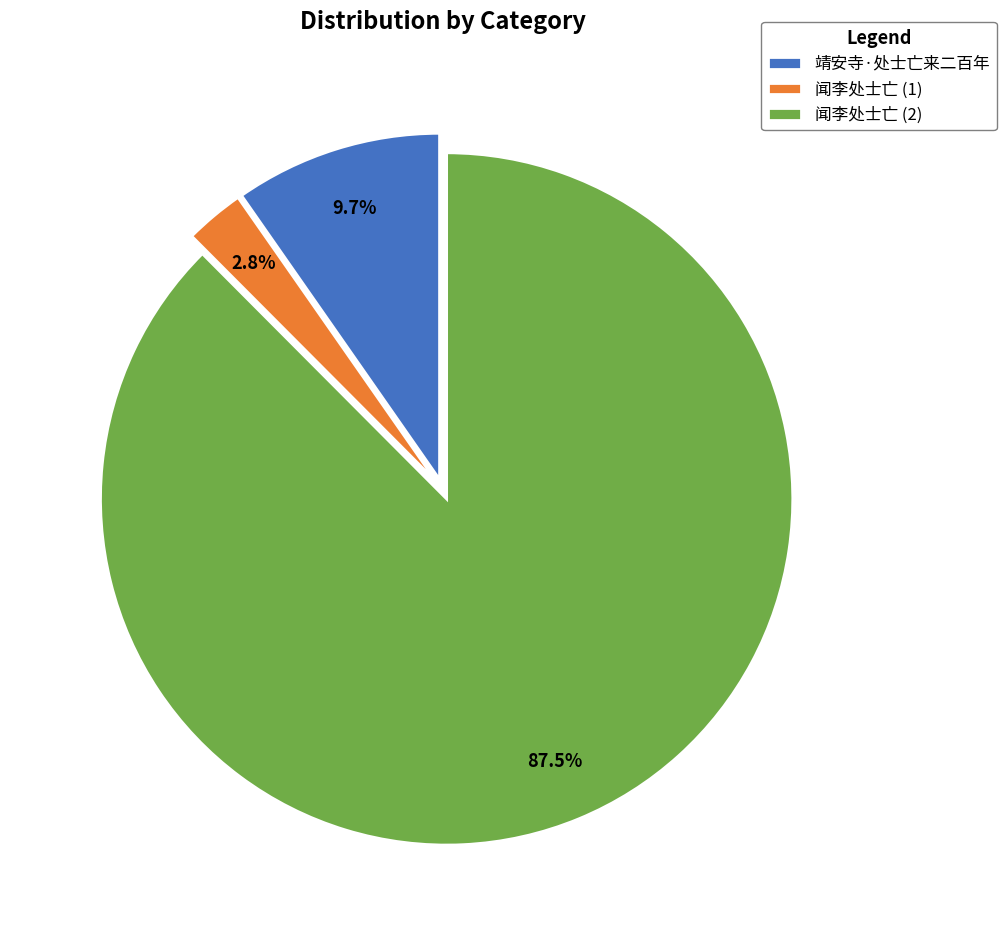

How many segments does this pie chart have?

3